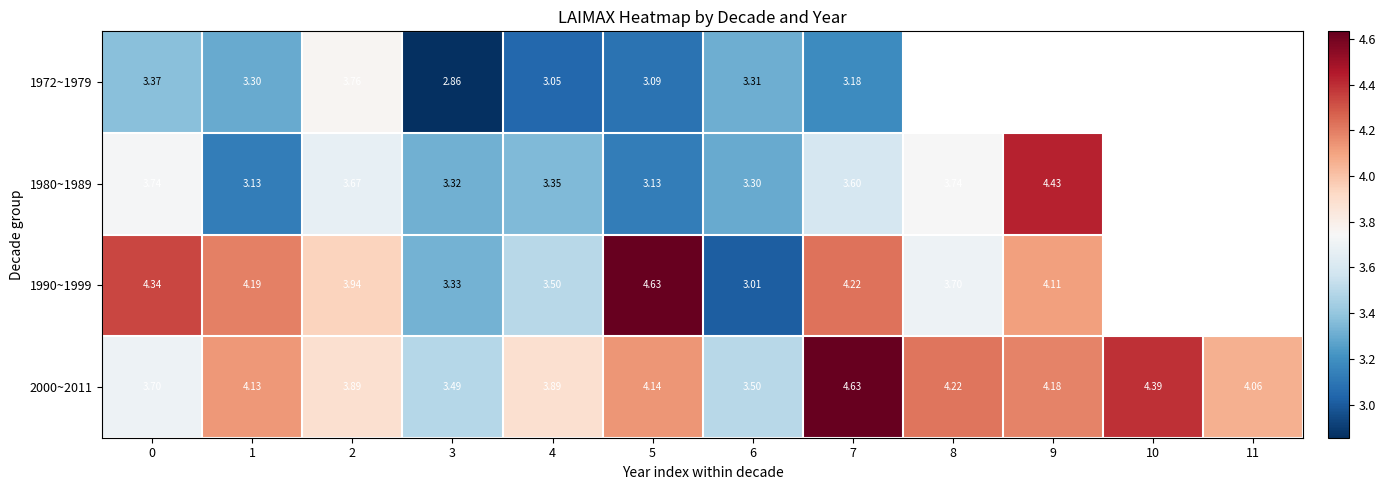

Which has a higher value, 1 or 6?

6